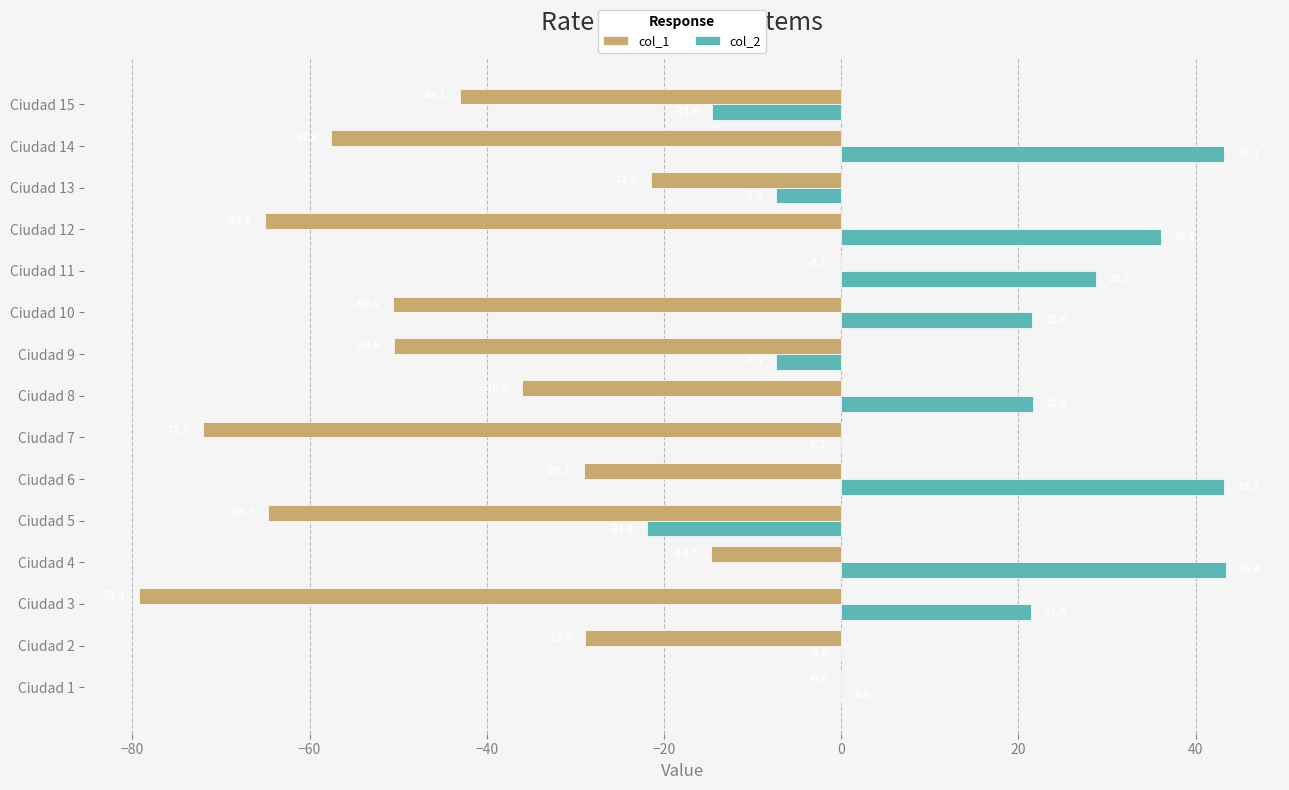

True or false: col_2 has a value of -8.9 at Ciudad 5.

False